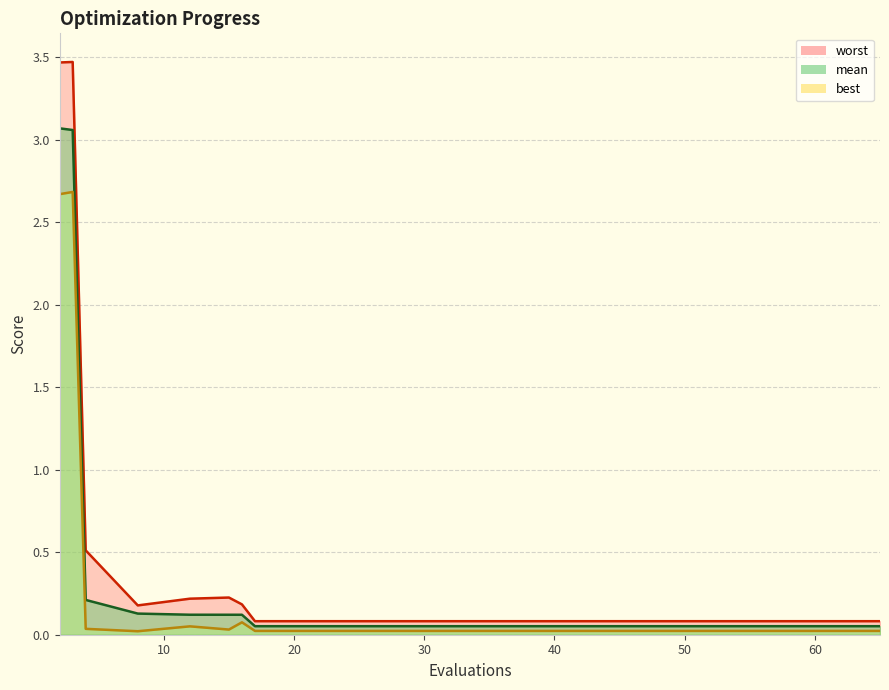

Between 2 and 25, which is larger?

2